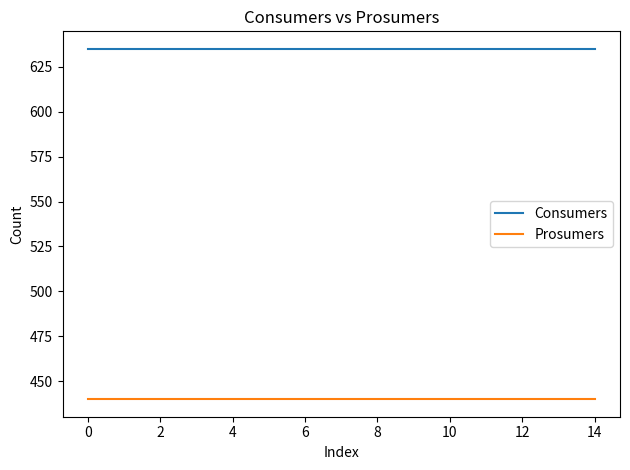

True or false: Prosumers and Consumers intersect in this chart.

False